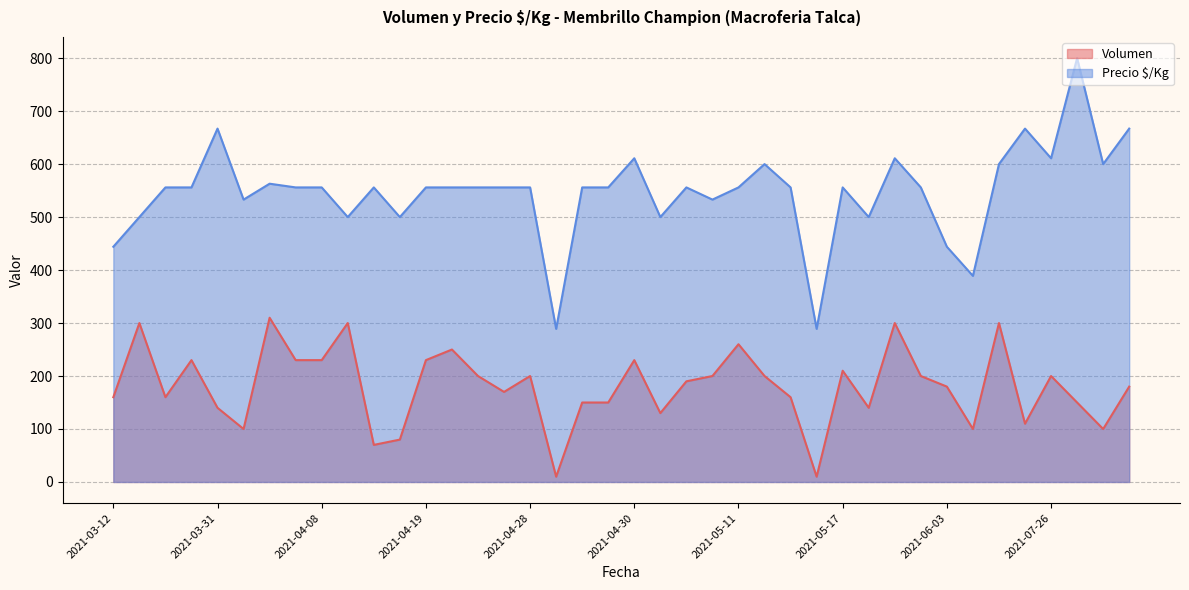

How many interior local peaks does the Precio $/Kg series have?

10